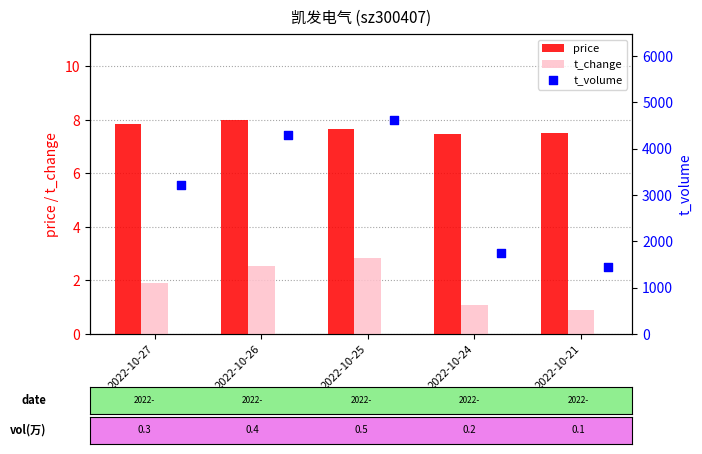

Is the value of price at 2022-10-26 greater than the value of t_change at 2022-10-21?

Yes